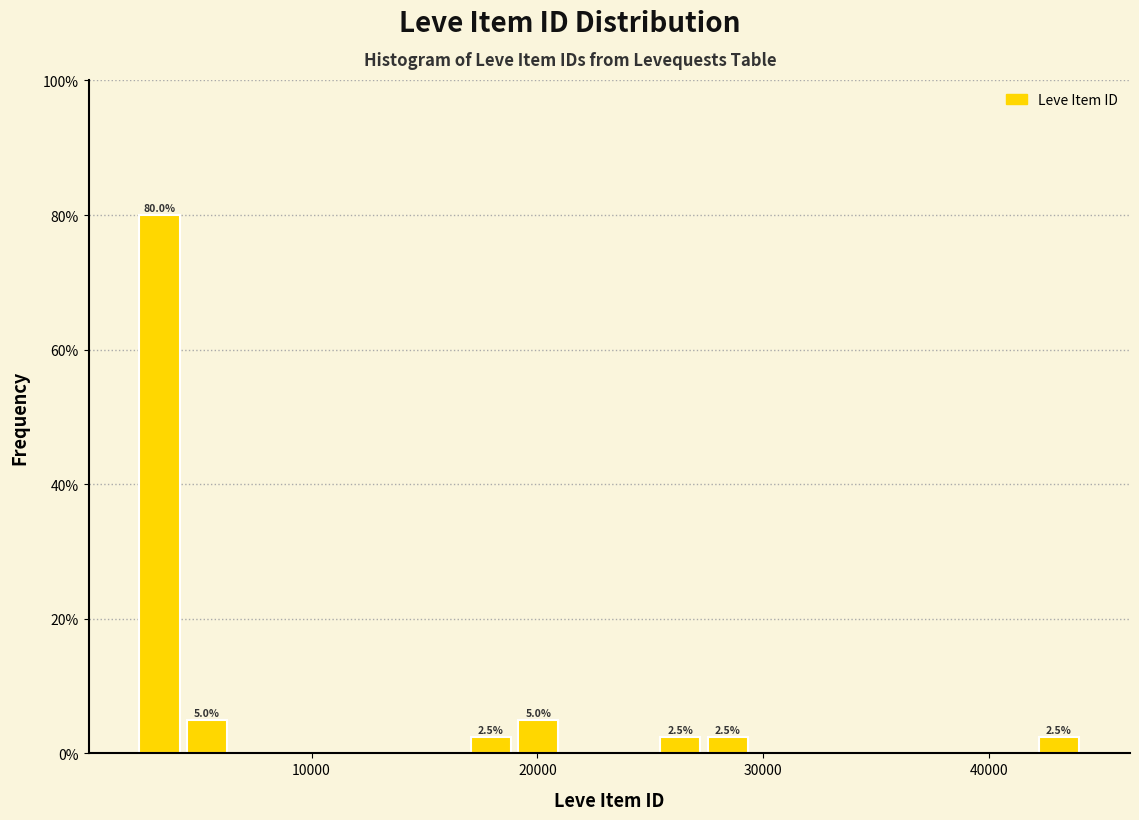

Read against the x-axis, roughly where is the centre of the tallest bar?

3000